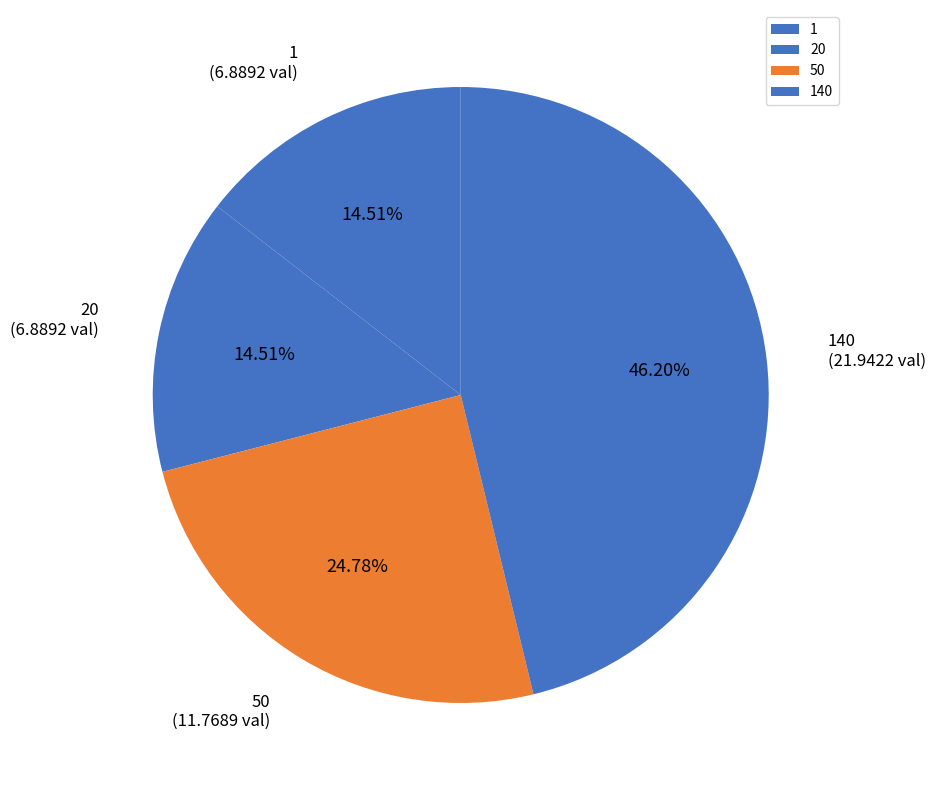

To the nearest percent, what percentage of the pie is 1?

15%